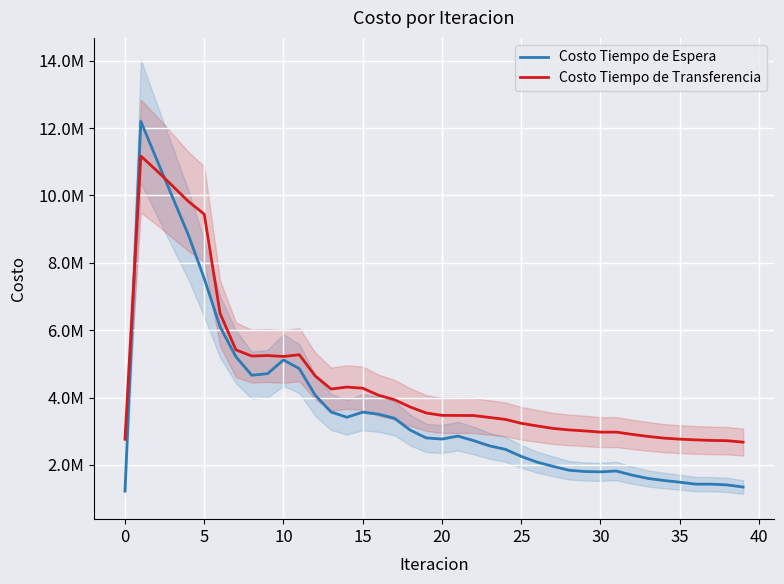

What is the difference between the highest and lowest values at 35?

570535.3